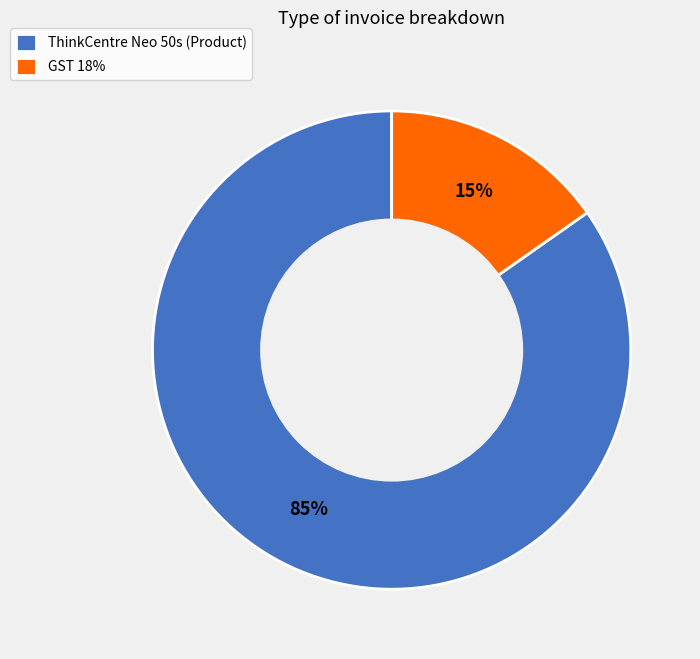

To the nearest percent, what is the combined percentage of GST 18% and ThinkCentre Neo 50s (Product)?

100%